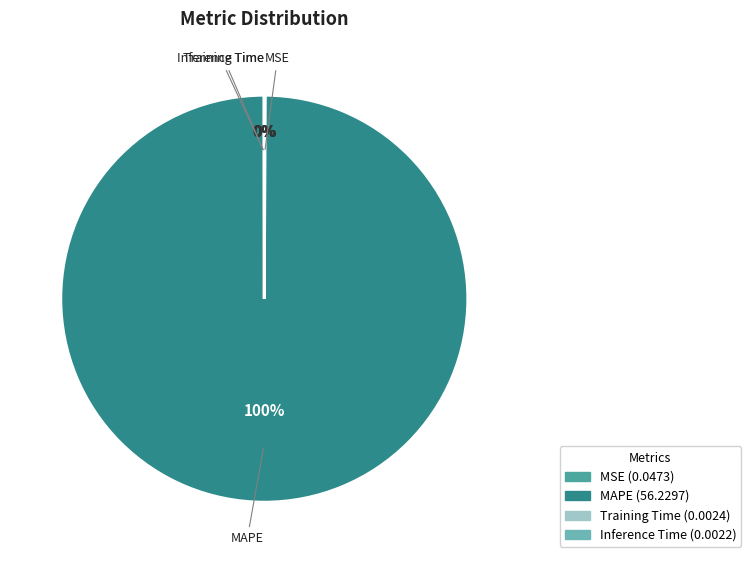

Which category has the biggest portion of the pie?

MAPE